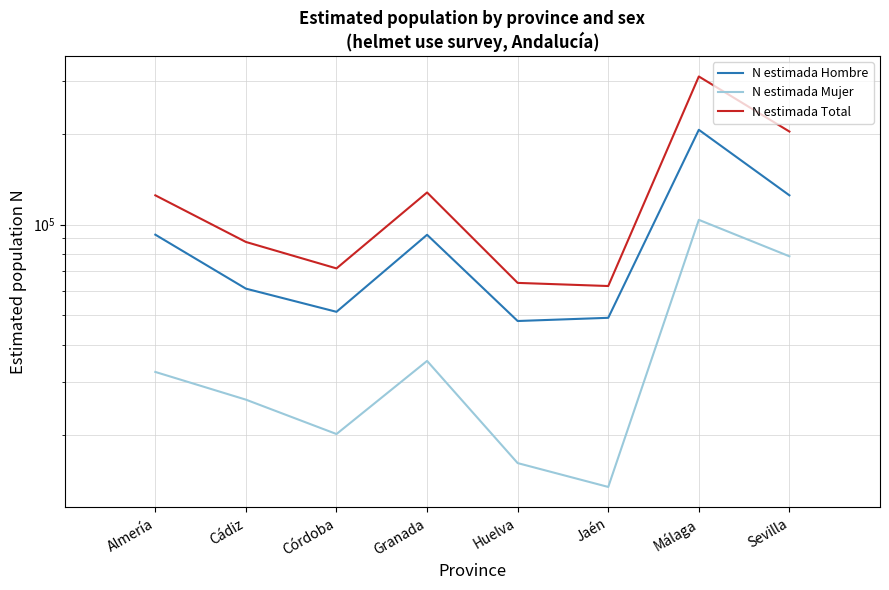

What is the value of the N estimada Hombre point at the 3rd from the left?

51362